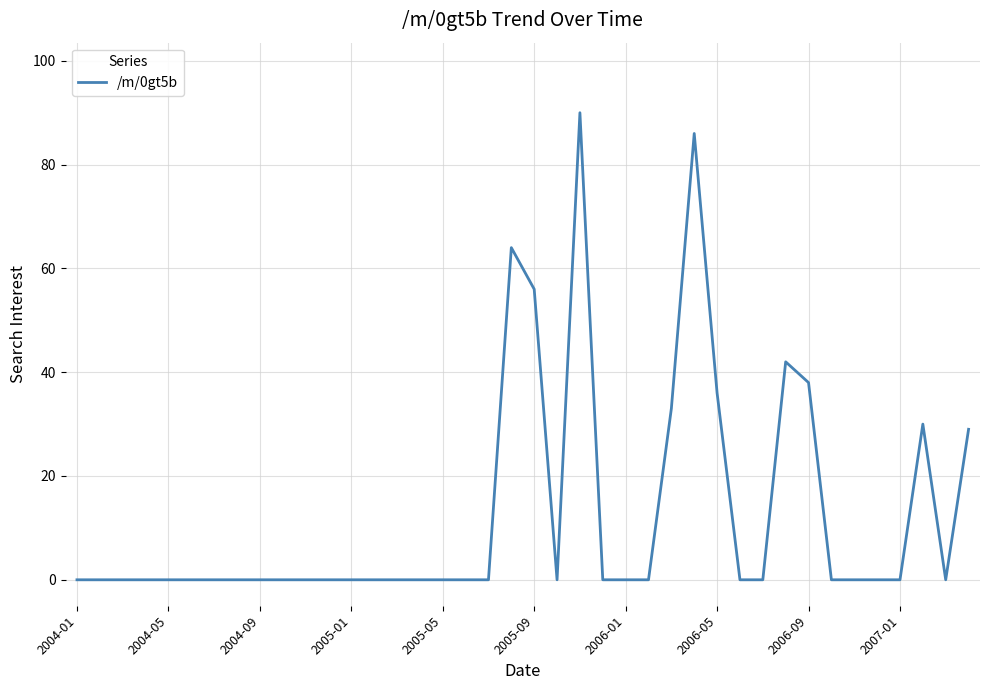

How many lines are shown in the chart?

1